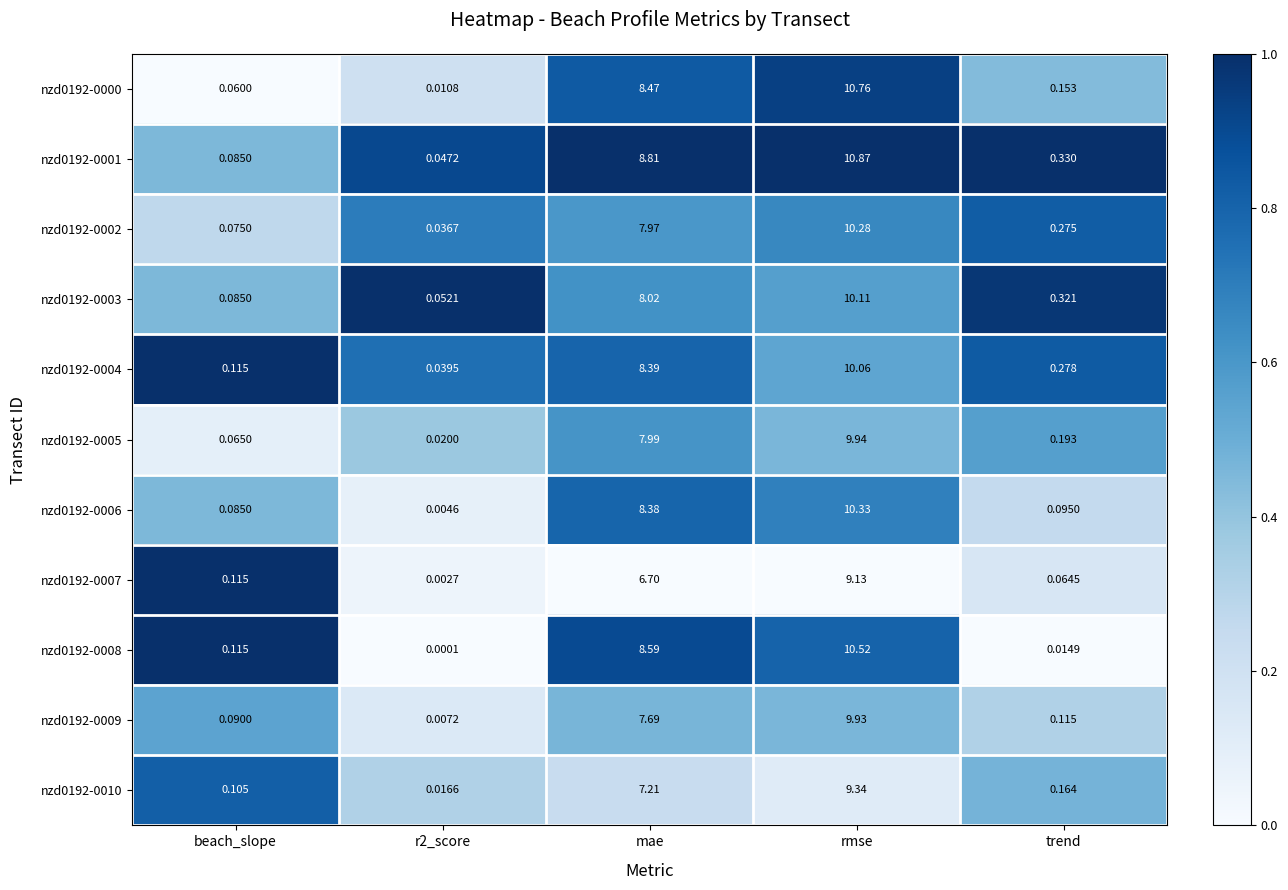

How many categories are shown in the chart?

5